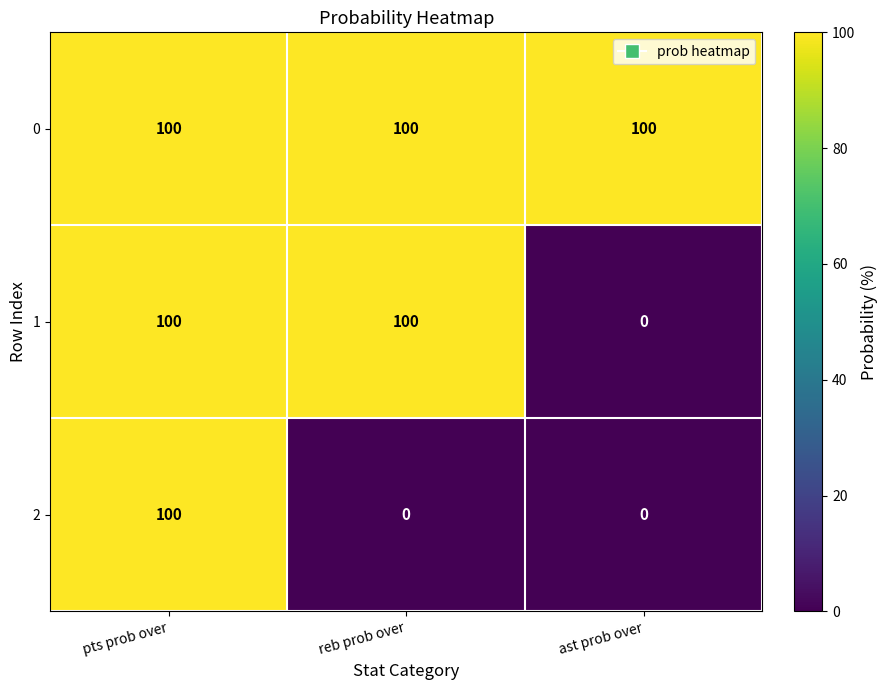

At which category is the sum across all series the highest?

pts prob over